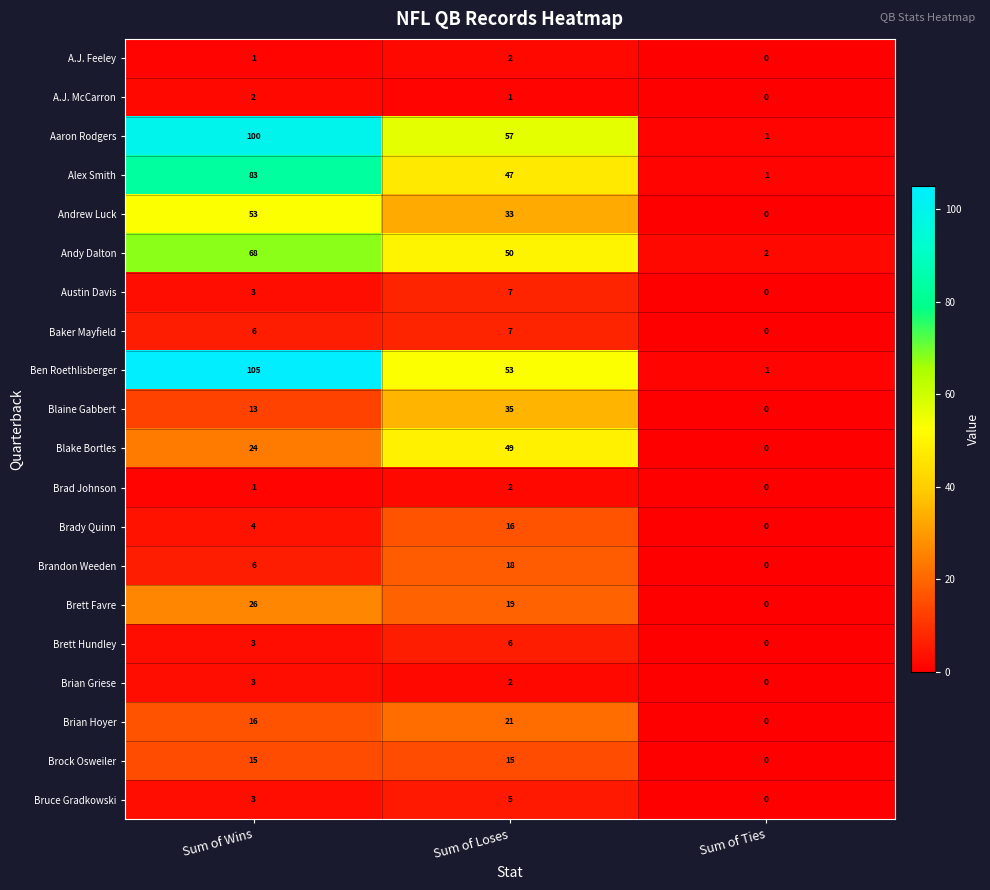

At which label does Andrew Luck first exceed 33?

Sum of Wins